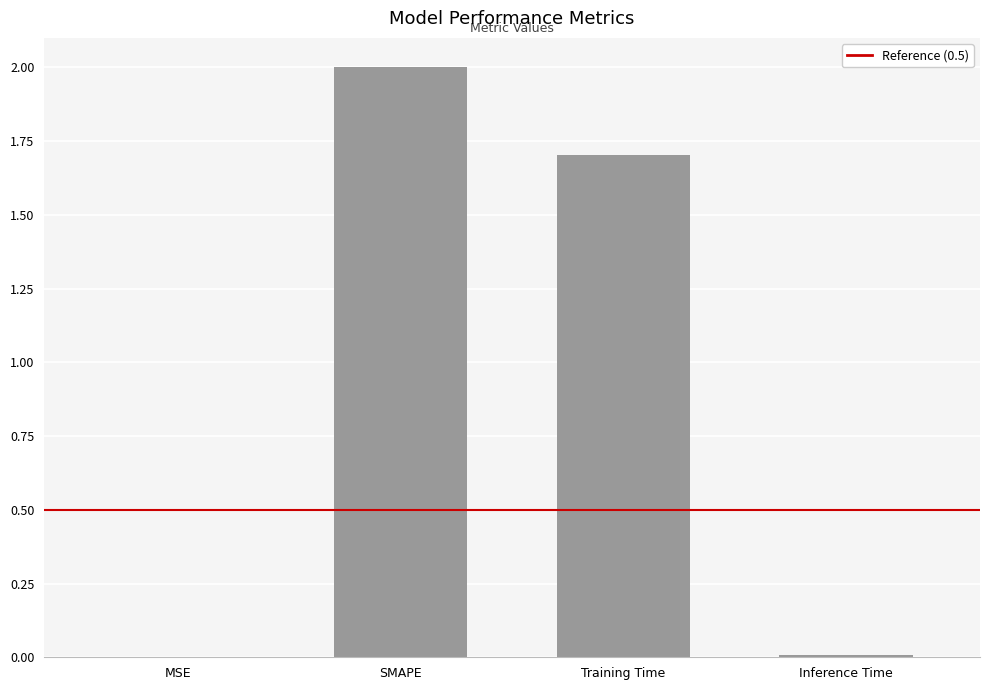

True or false: the data shows 0.0 at Inference Time.

True